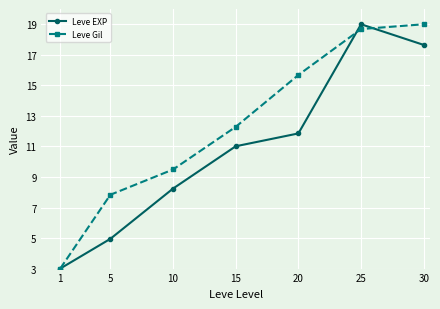

List the series in order of their overall mean, lowest first.

Leve EXP, Leve Gil